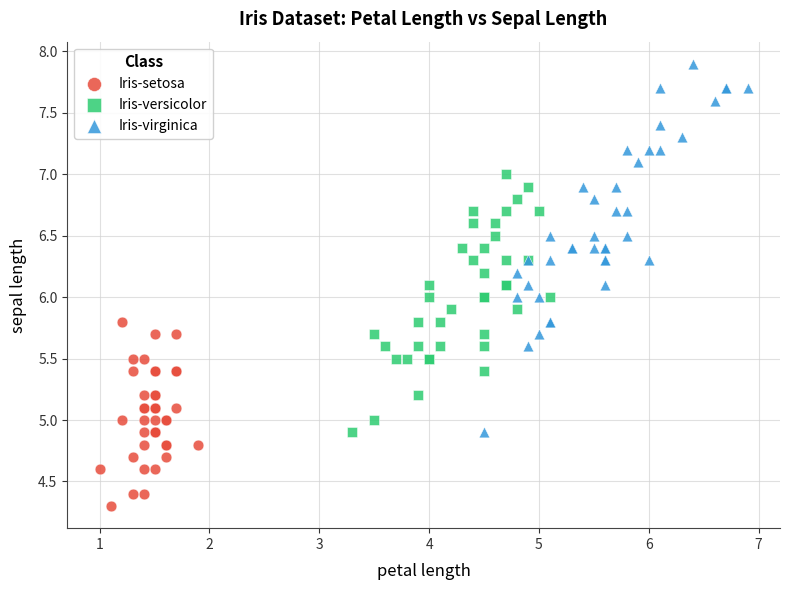

Which series contains the lowest Y value?

Iris-setosa